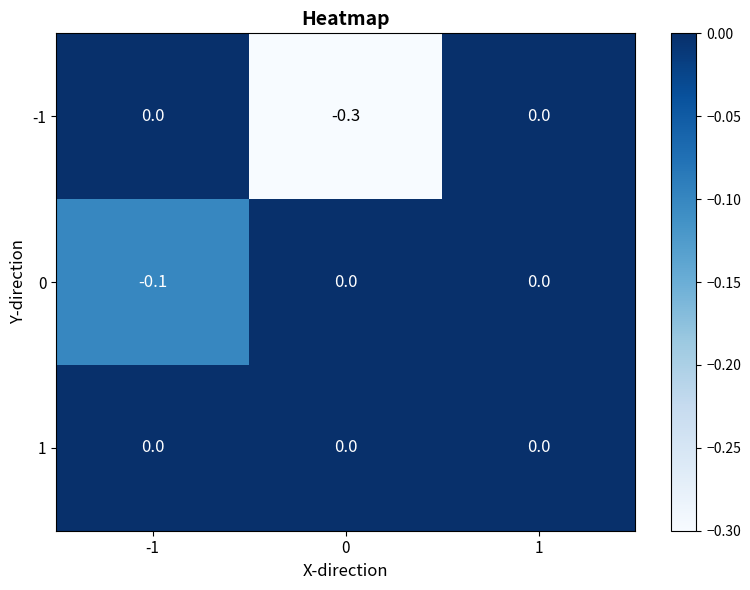

Which series changed the most between 0 and 1?

-1